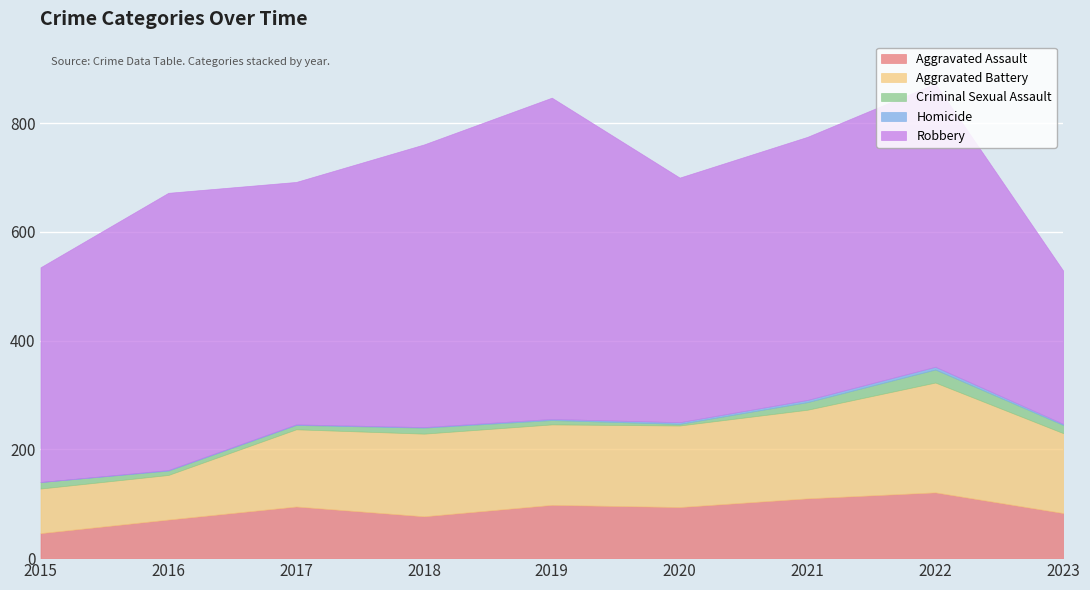

True or false: Aggravated Assault has more than 0 interior local peaks.

True